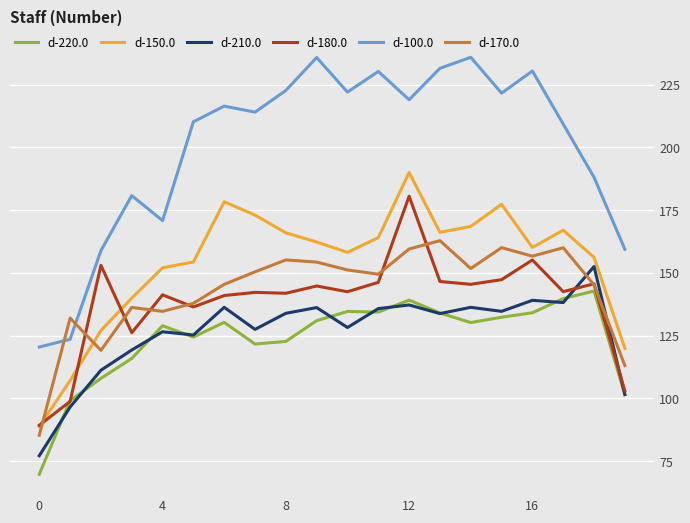

Count the number of categories in the chart.

20